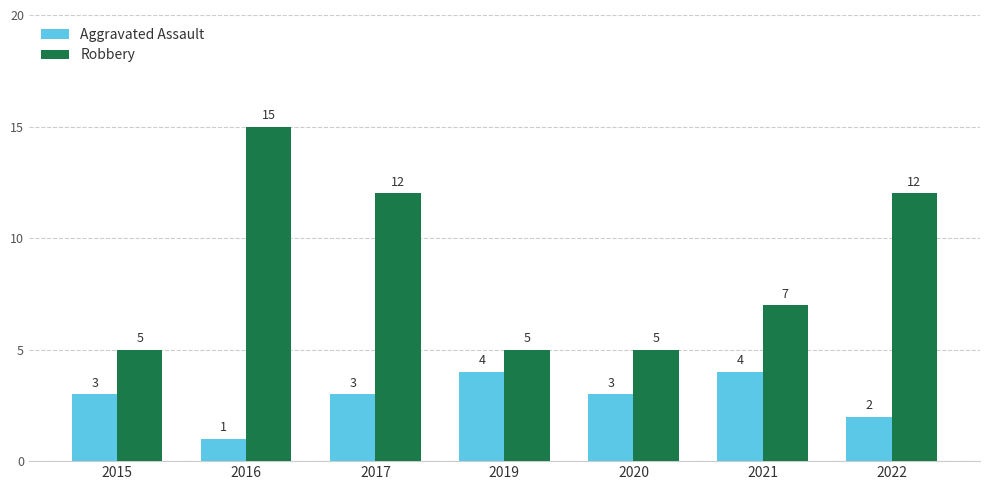

Count the number of categories in the chart.

7